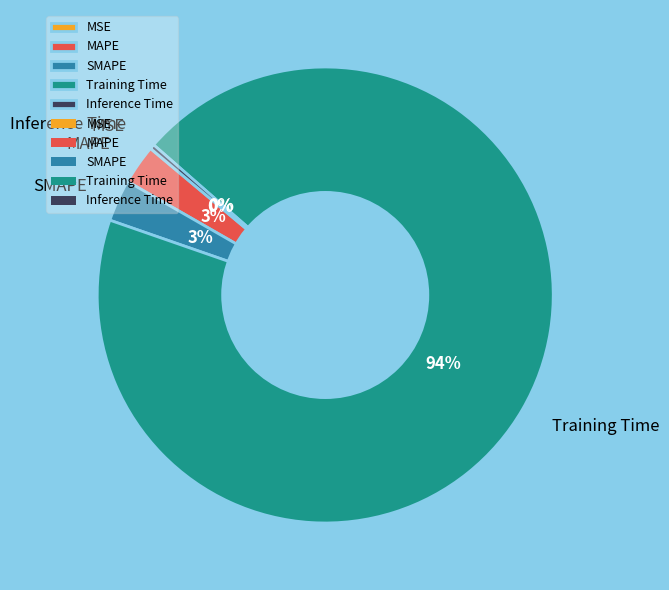

To the nearest percent, what percentage of the pie is MAPE?

3%